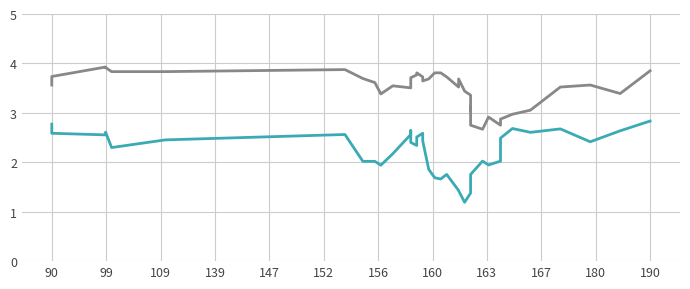

True or false: 12Mark and CollegeMark cross at least once.

False